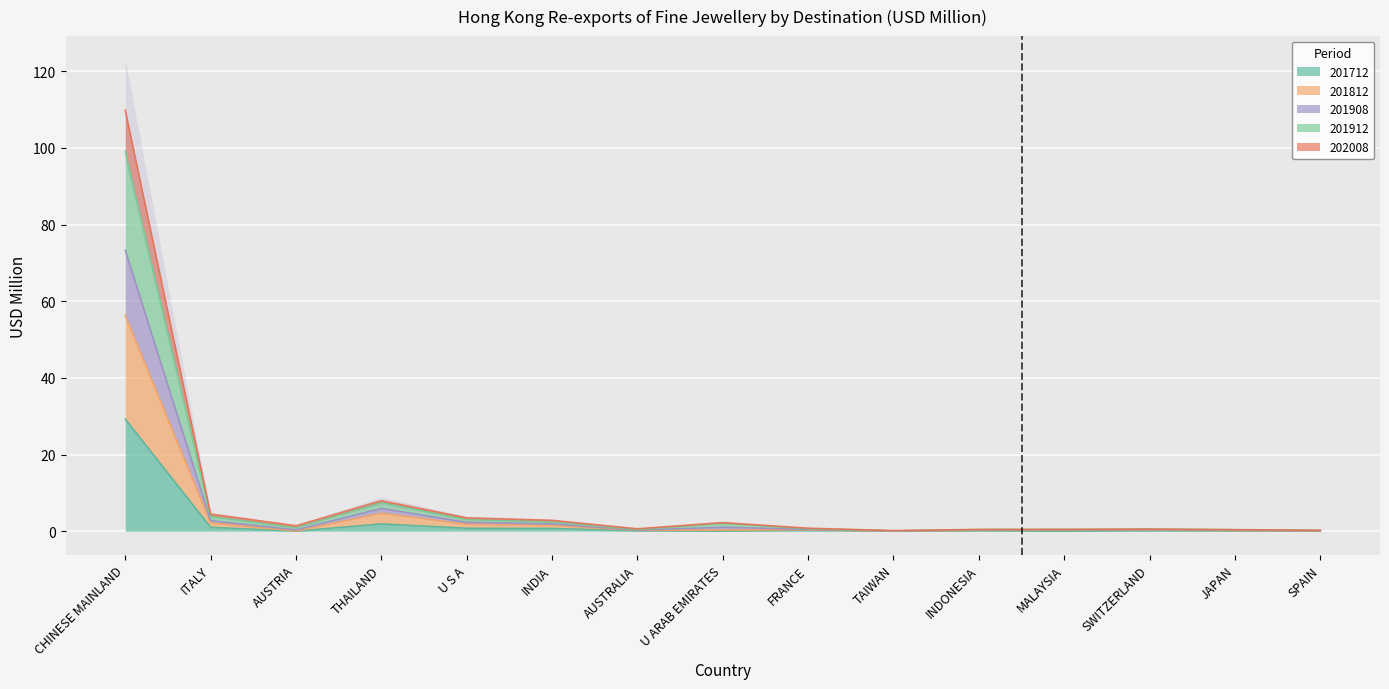

At how many categories does at least one series exceed 105?

1